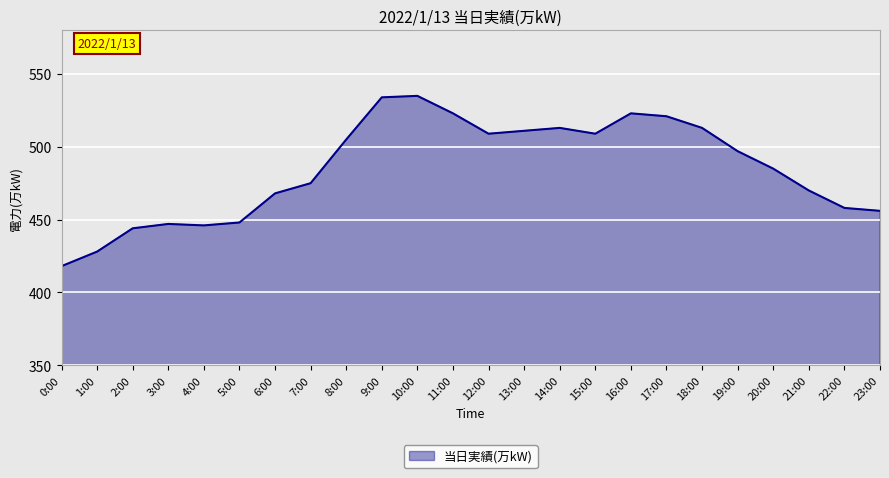

Reading left to right, extract all data points from this chart.

0:00=418	1:00=428	2:00=444	3:00=447	4:00=446	5:00=448	6:00=468	7:00=475	8:00=505	9:00=534	10:00=535	11:00=523	12:00=509	13:00=511	14:00=513	15:00=509	16:00=523	17:00=521	18:00=513	19:00=497	20:00=485	21:00=470	22:00=458	23:00=456